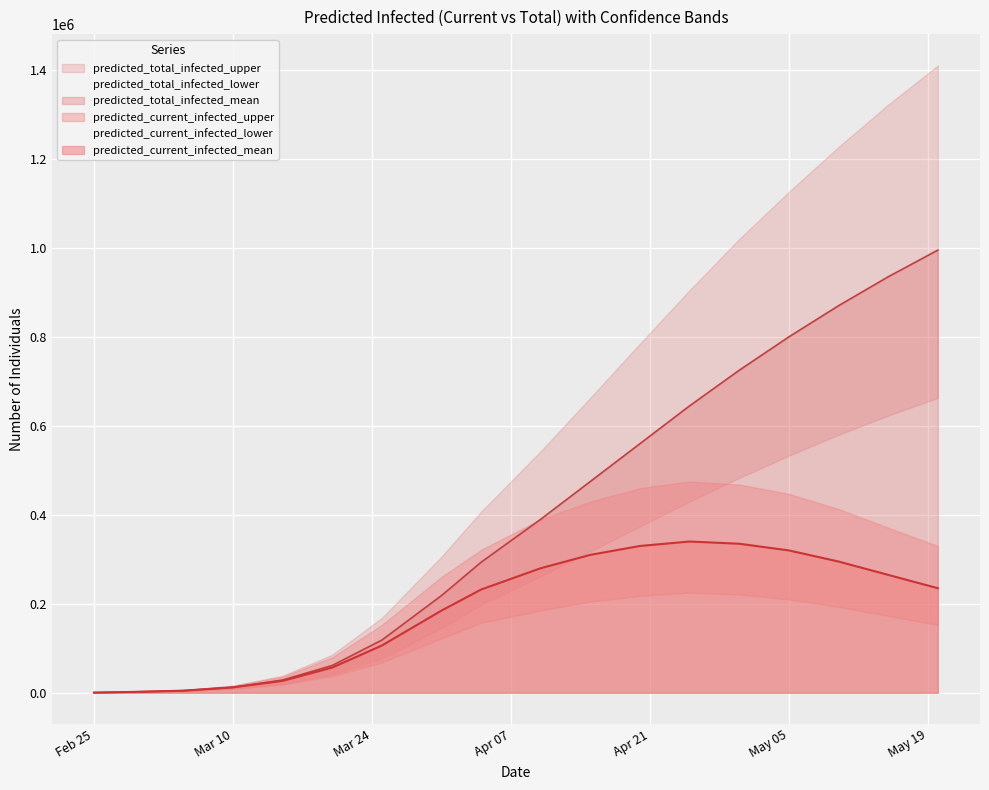

Which has a higher value, 17 or current_lower?

17